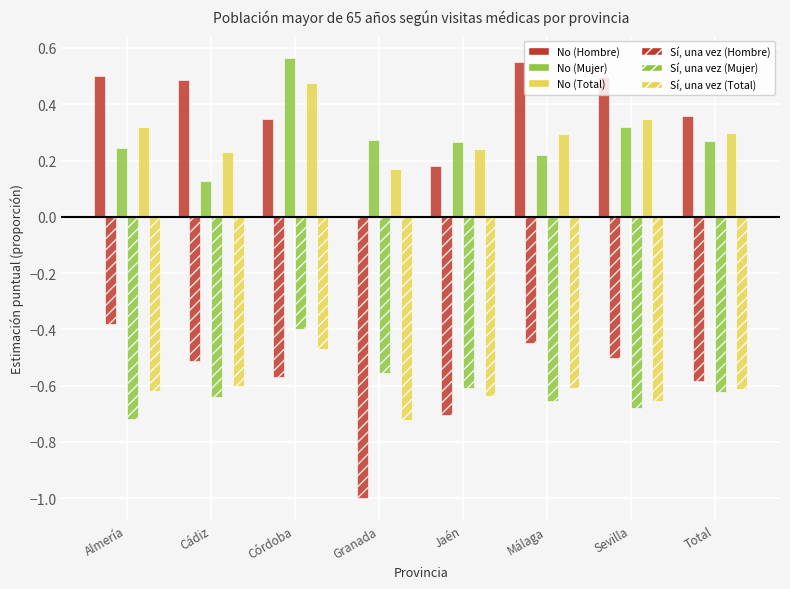

What is the average value of the No (Total) series?

0.3